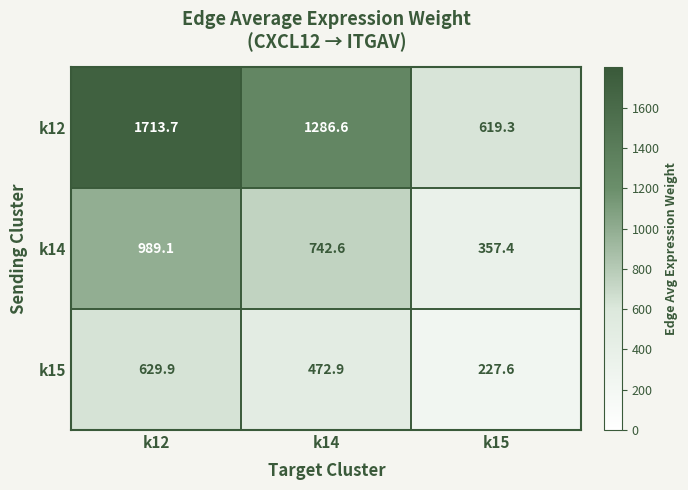

How many data points does each series have?

3